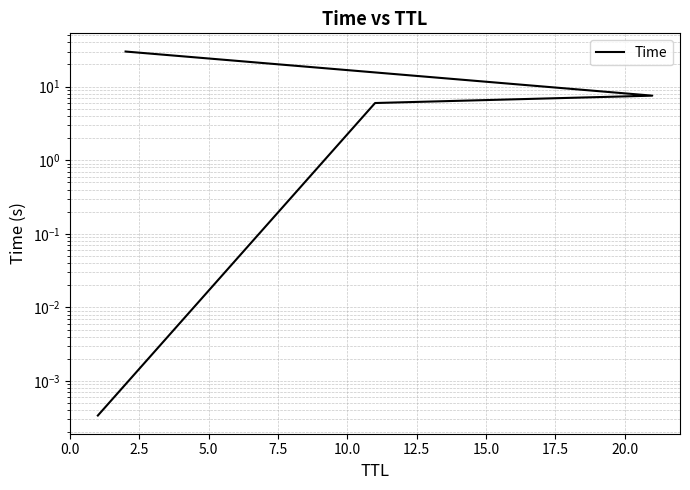

Which has a higher value, 0.0 or 2.5?

2.5